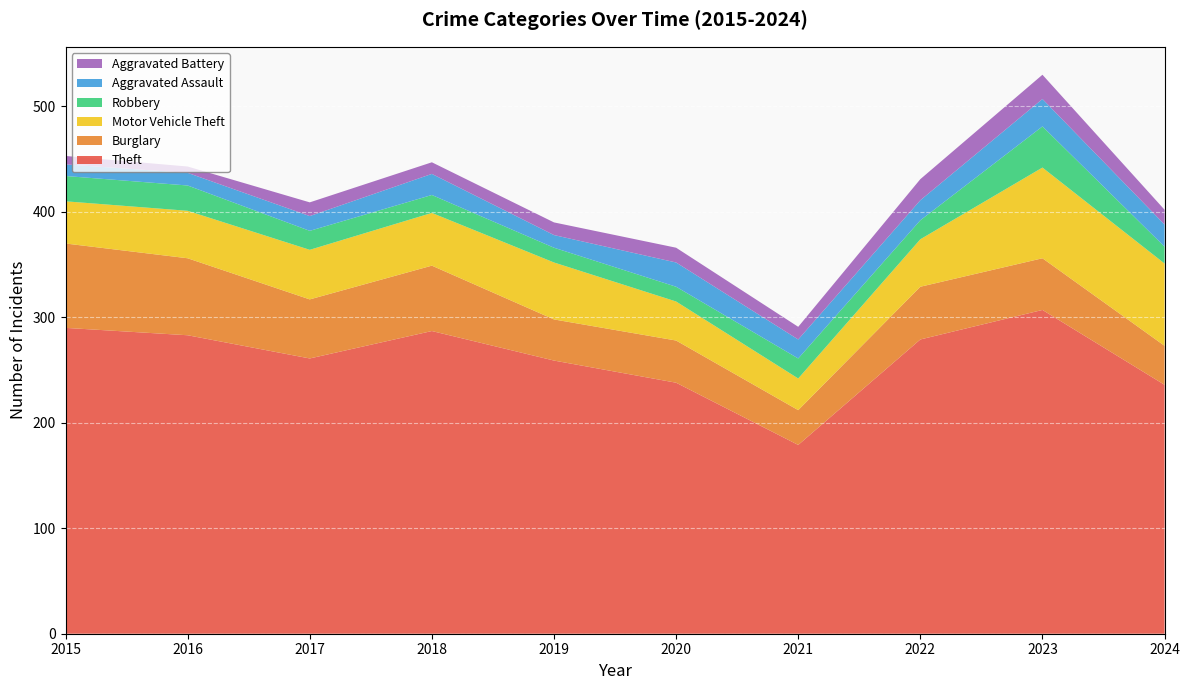

What is the spread (max minus min) of values at 2015?

282